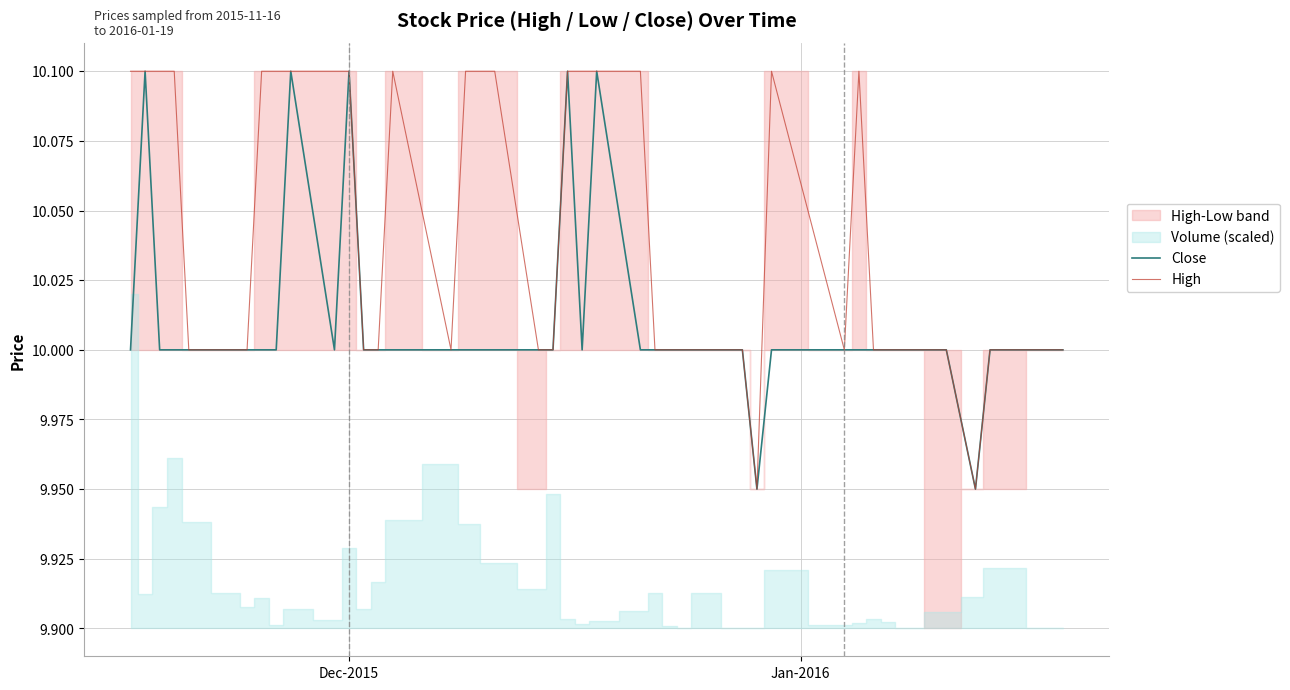

What is the average value of the Close series?

10.0